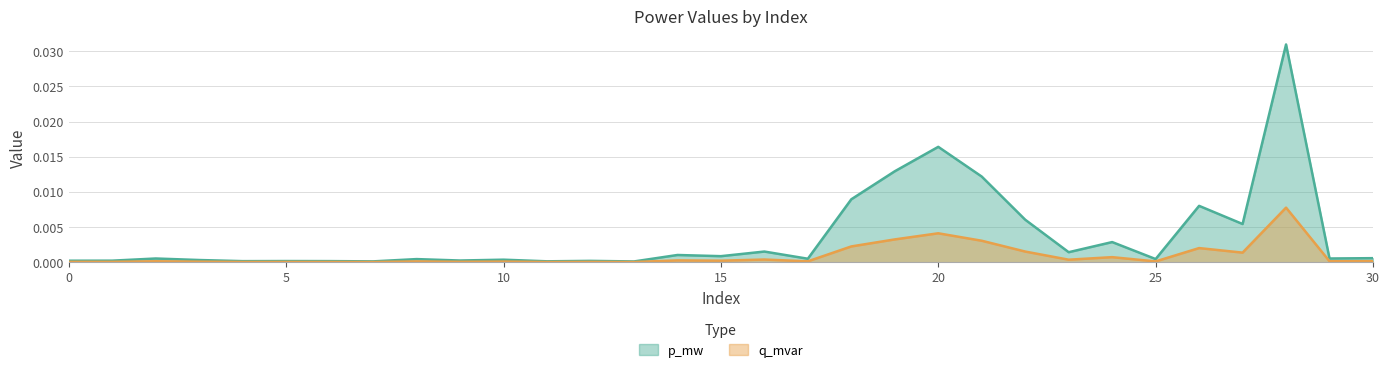

List the series in order of their overall mean, lowest first.

q_mvar, p_mw